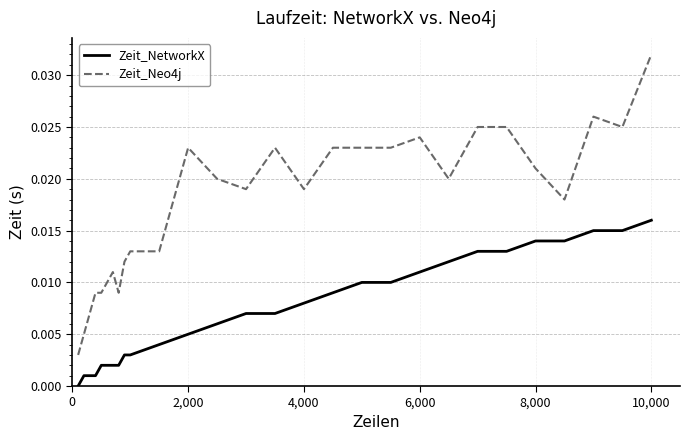

True or false: Zeit_Neo4j and Zeit_NetworkX cross at least once.

False